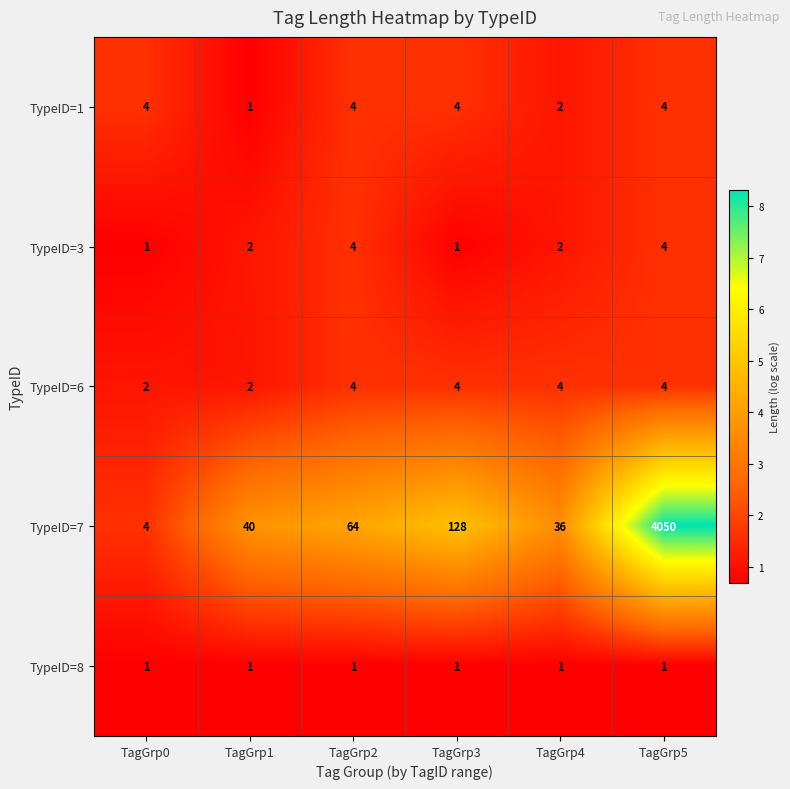

Which series has the largest range (max minus min)?

TypeID=7